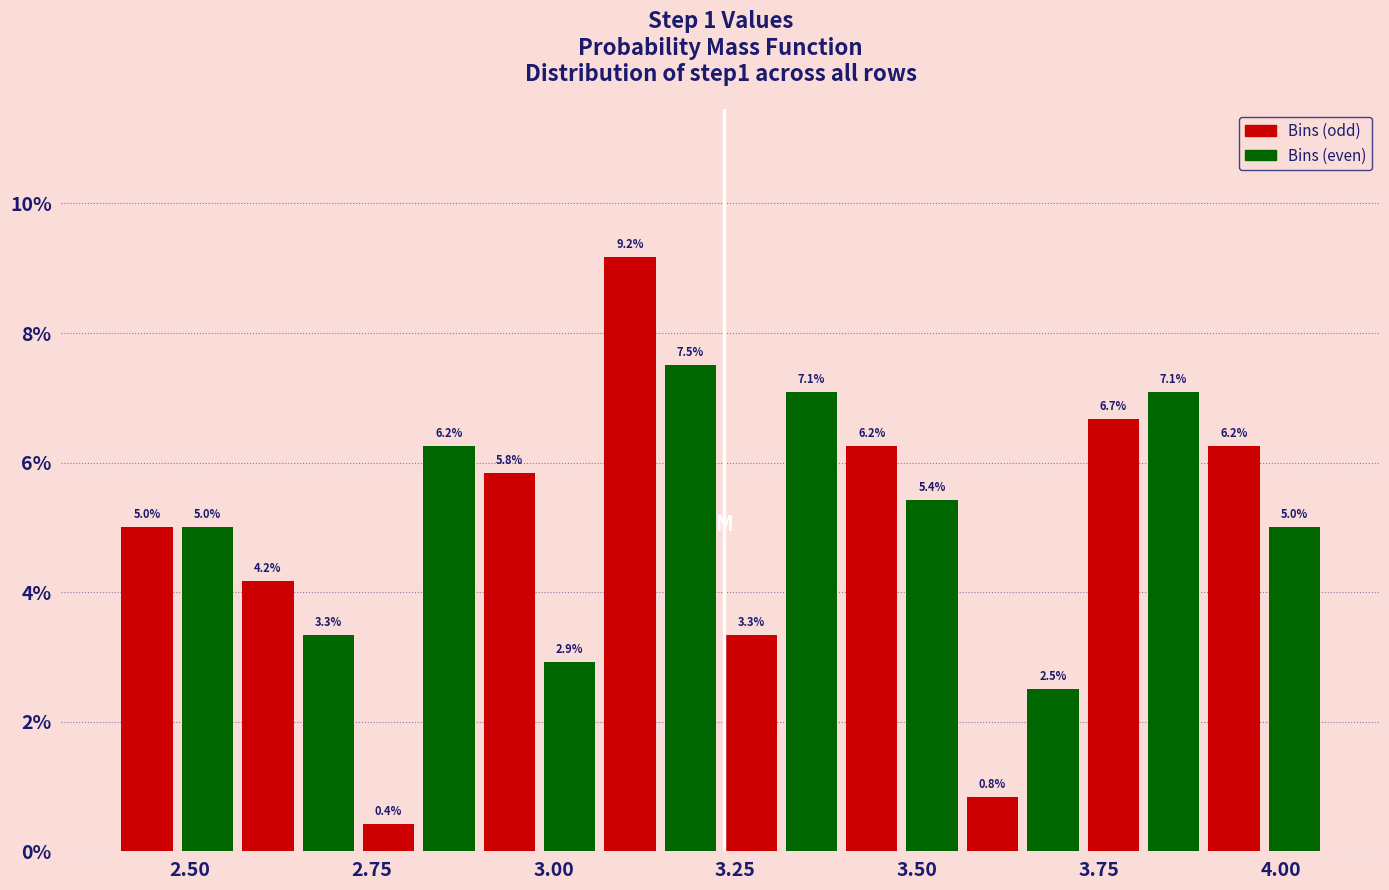

Around what value on the x-axis is the tallest bar? Give the approximate position of its centre, as read against the axis.

3.10